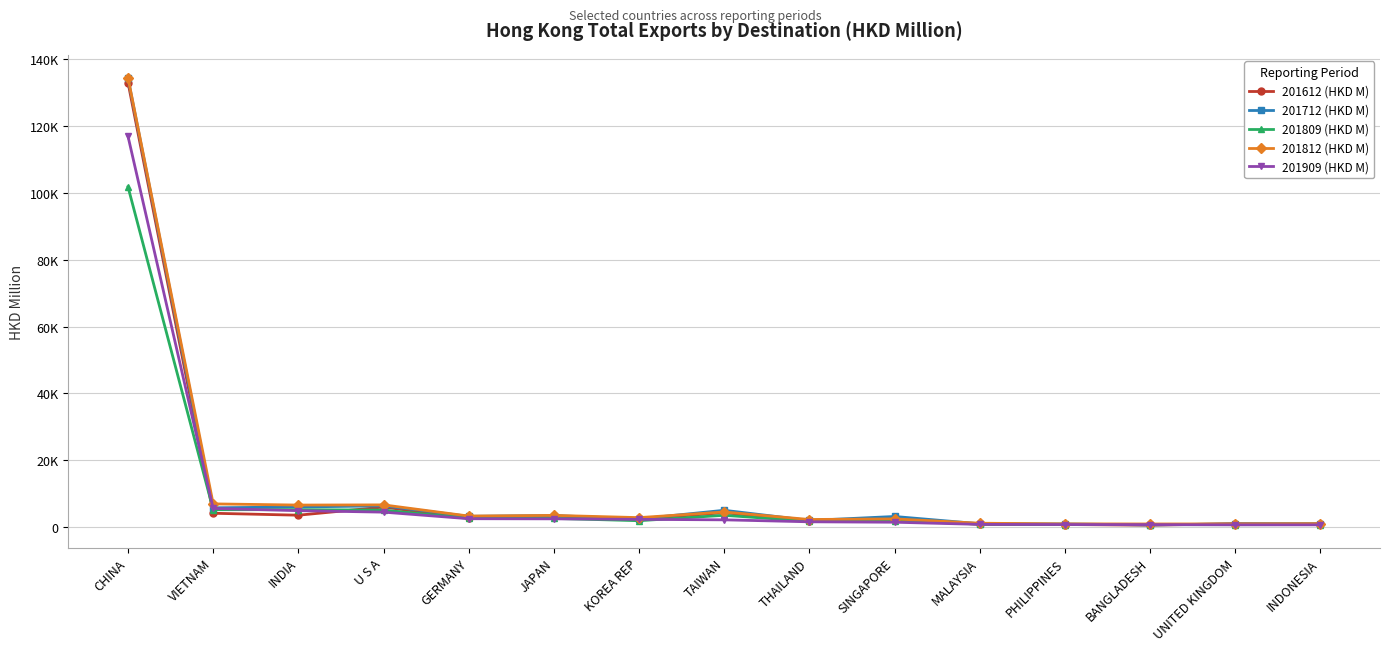

Reading left to right, list all the values displayed in this chart.

201612 (HKD M): 133050.4	4063.7	3485.0	5919.6	2591.3	3237.1	2276.1	4256.8	1654.3	2554.8	739.5	693.2	487.3	932.9	779.2
201712 (HKD M): 134330.8	5703.5	5944.3	6285.5	3142.6	3380.2	2377.7	4955.8	1904.5	3100.0	920.5	861.9	577.0	901.5	952.5
201809 (HKD M): 101821.6	5131.7	5135.4	5016.2	2537.8	2526.8	1834.8	3452.5	1661.5	1815.5	816.1	676.1	651.3	649.4	678.7
201812 (HKD M): 134501.6	6872.4	6519.7	6573.8	3227.3	3425.8	2757.9	4449.3	2195.2	2381.3	1079.7	885.6	854.1	870.2	948.2
201909 (HKD M): 116951.1	5514.7	4840.8	4399.7	2429.4	2392.8	2238.7	2094.0	1506.9	1377.6	734.8	682.9	657.3	595.1	592.5